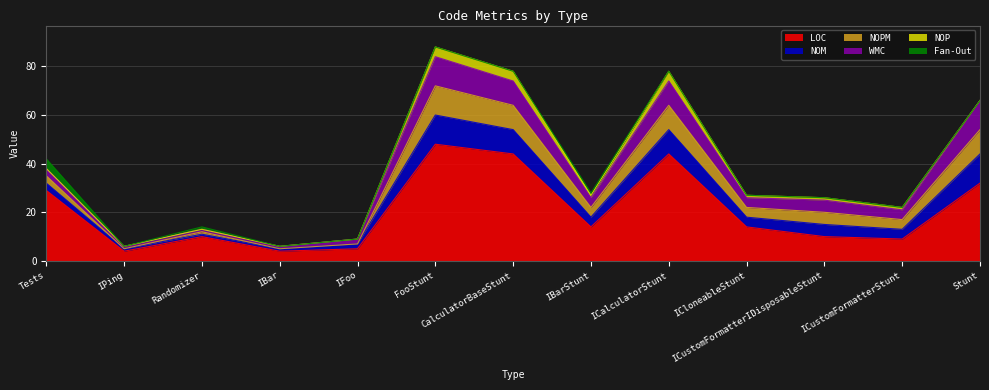

How many categories are shown in the chart?

13